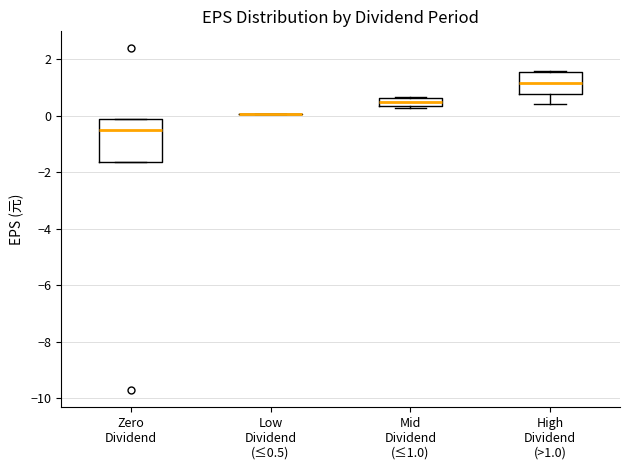

Comparing the boxes themselves (not the whiskers), which one is the tallest?

Zero Dividend